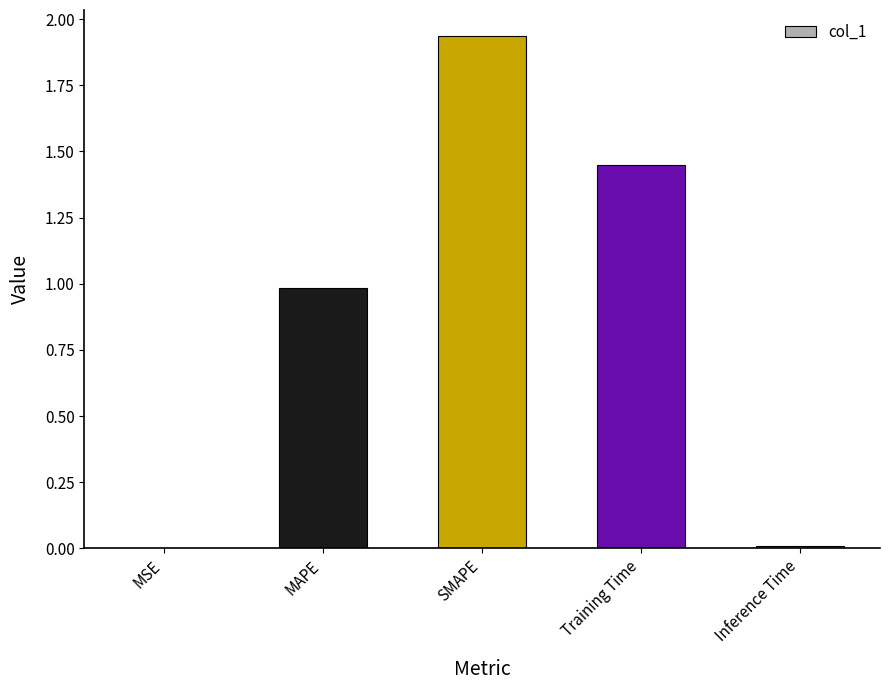

The chart shows a value of 1.4 at MAPE. True or false?

False